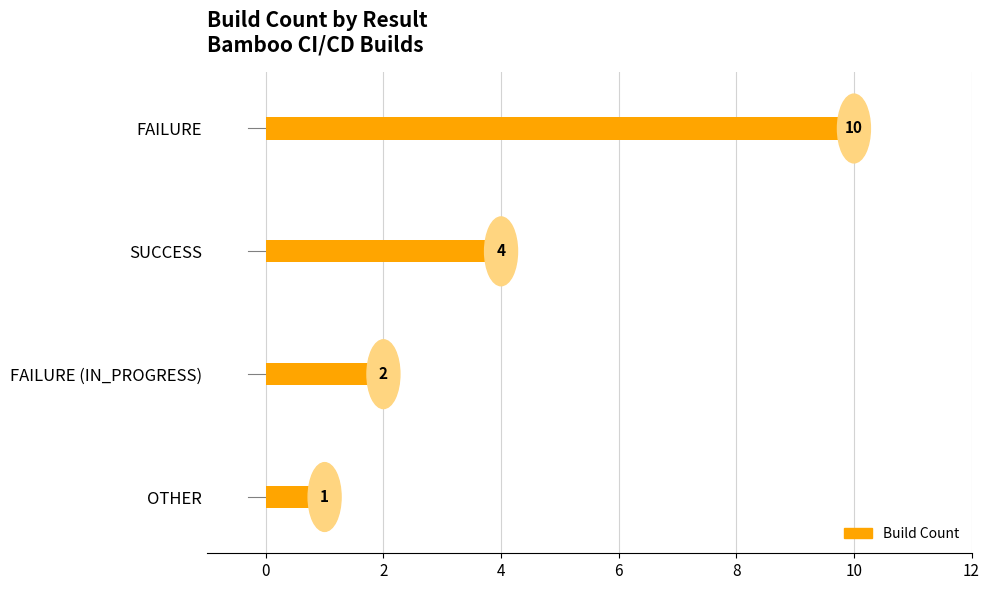

Reading top to bottom, transcribe all the data shown in this chart.

FAILURE=10	SUCCESS=4	FAILURE (IN_PROGRESS)=2	OTHER=1